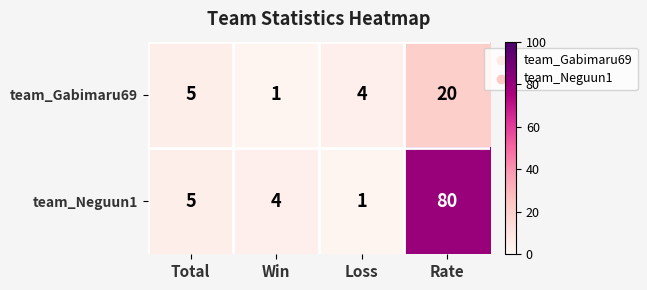

The team_Gabimaru69 series shows 1 at Win. True or false?

True